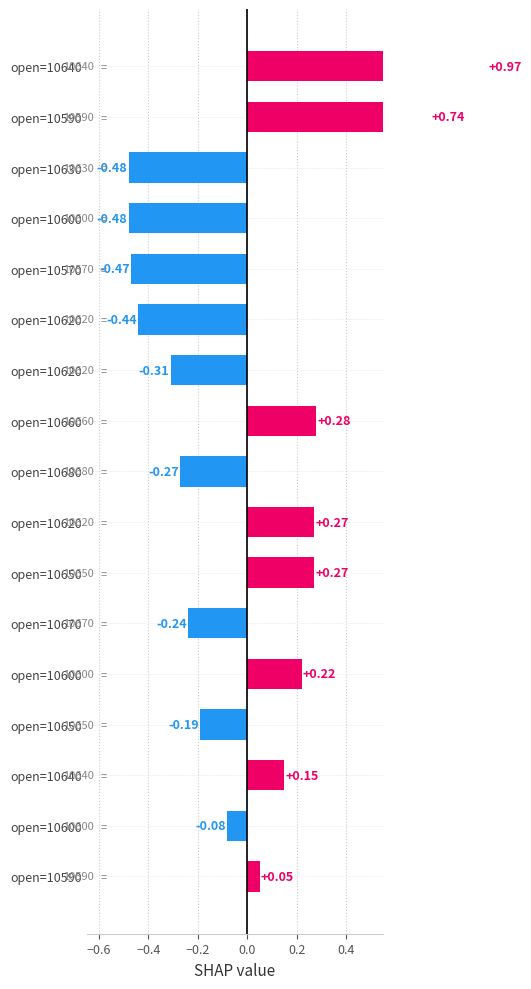

What is the label of the 14th bar from the right?

open=10600